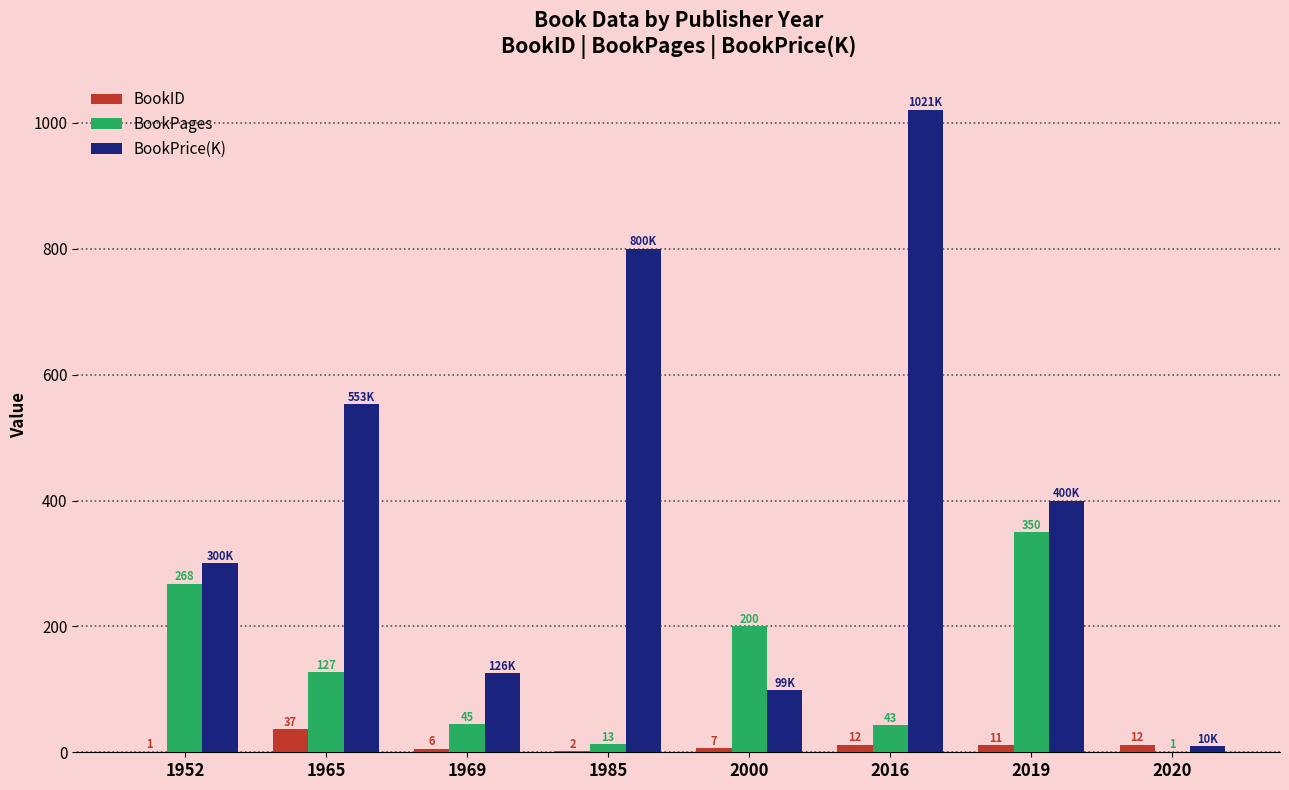

Which category has the highest value in the BookID series?

1965